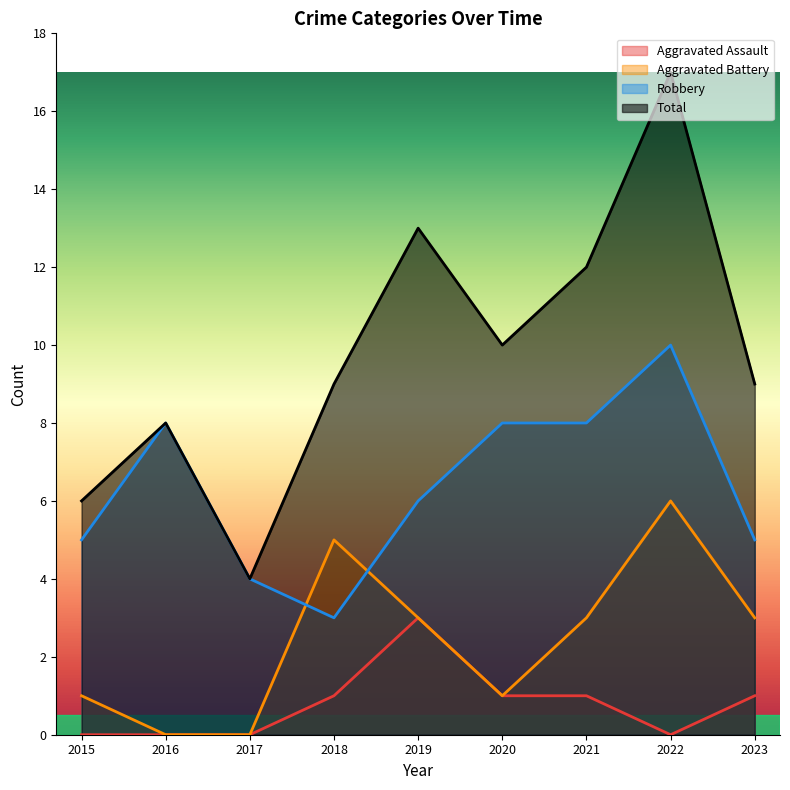

Which series changed the most between 2015 and 2021?

Total